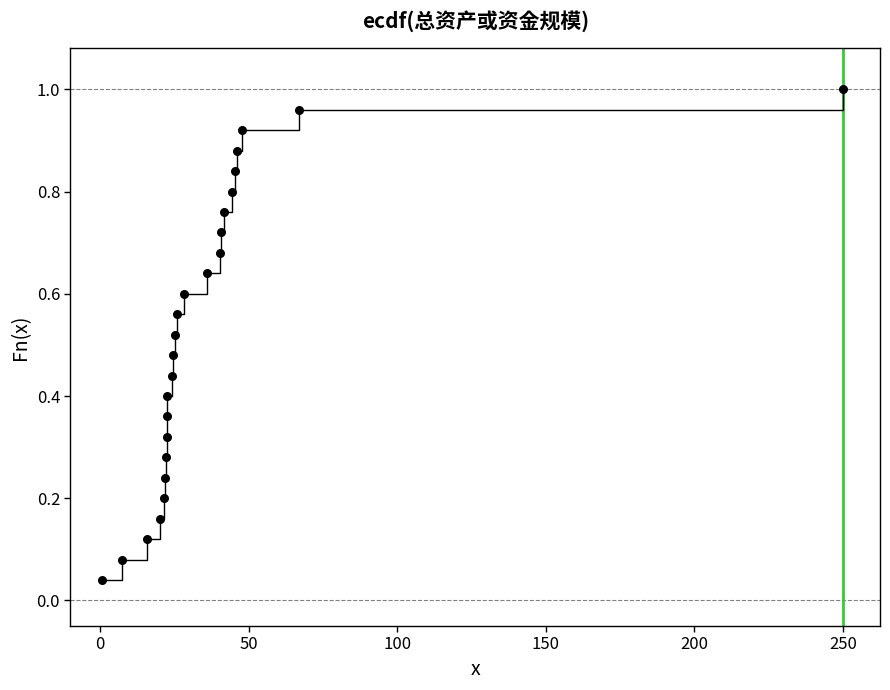

What is the range of X values (max minus min)?

249.5